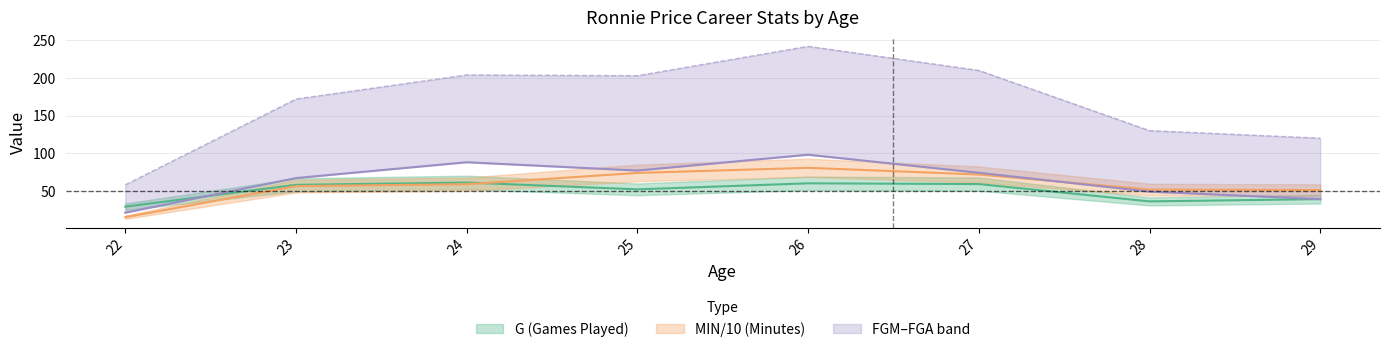

The value of G at 28 is 36.0. True or false?

True